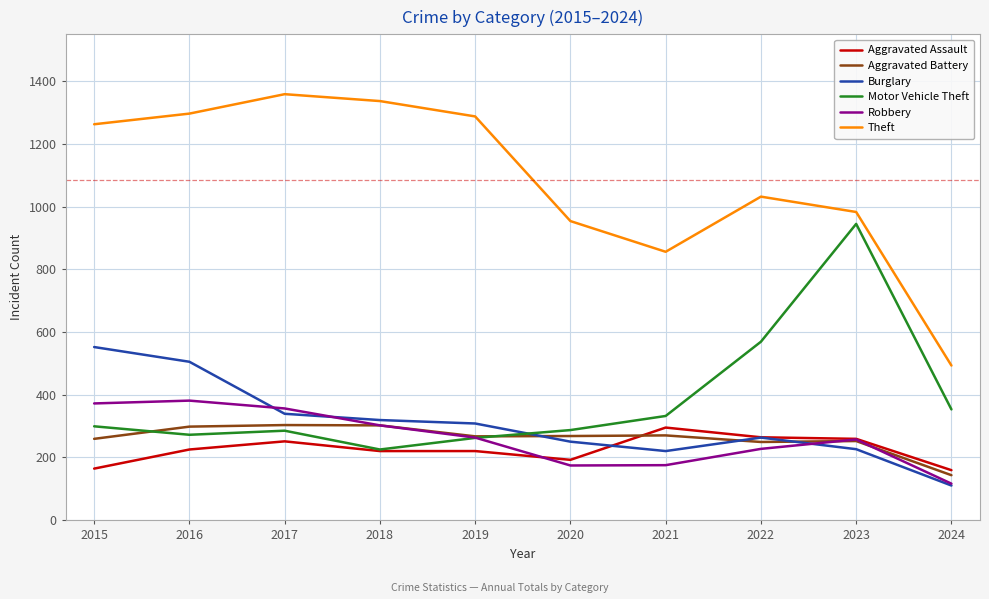

What are all the series names shown in the legend?

Aggravated Assault, Aggravated Battery, Burglary, Motor Vehicle Theft, Robbery, Theft